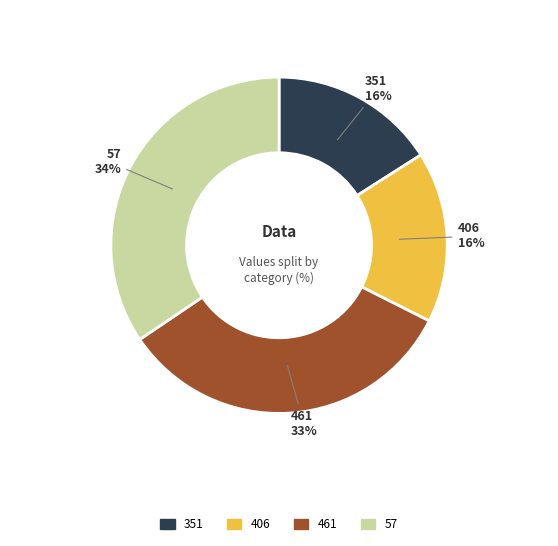

To the nearest percent, what is the average slice percentage?

25%